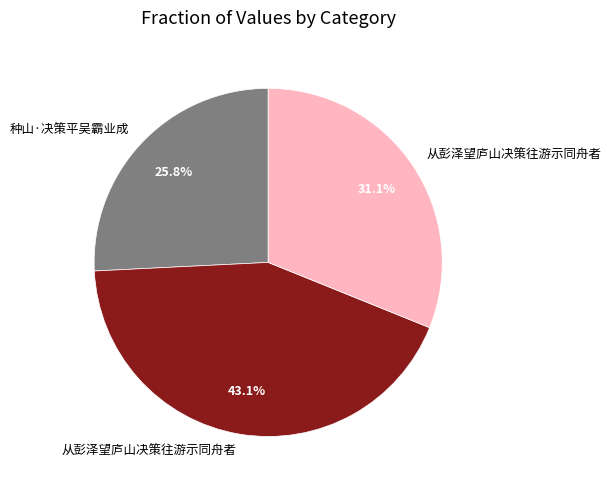

Is there a majority slice in this chart?

No